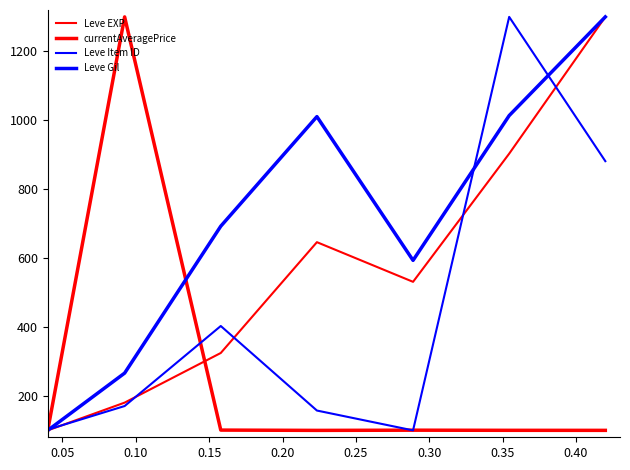

What is the maximum value shown in the chart?

1300.0